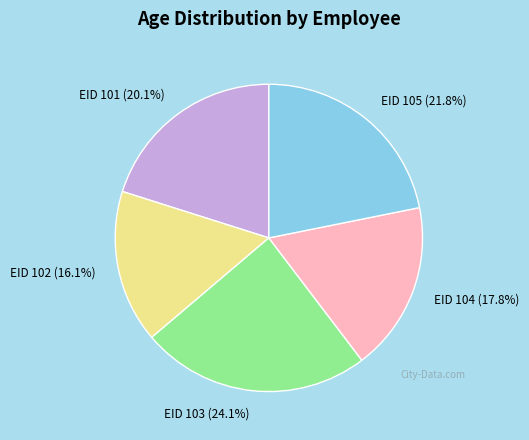

The EID 102 slice represents 16% of the pie. True or false?

True